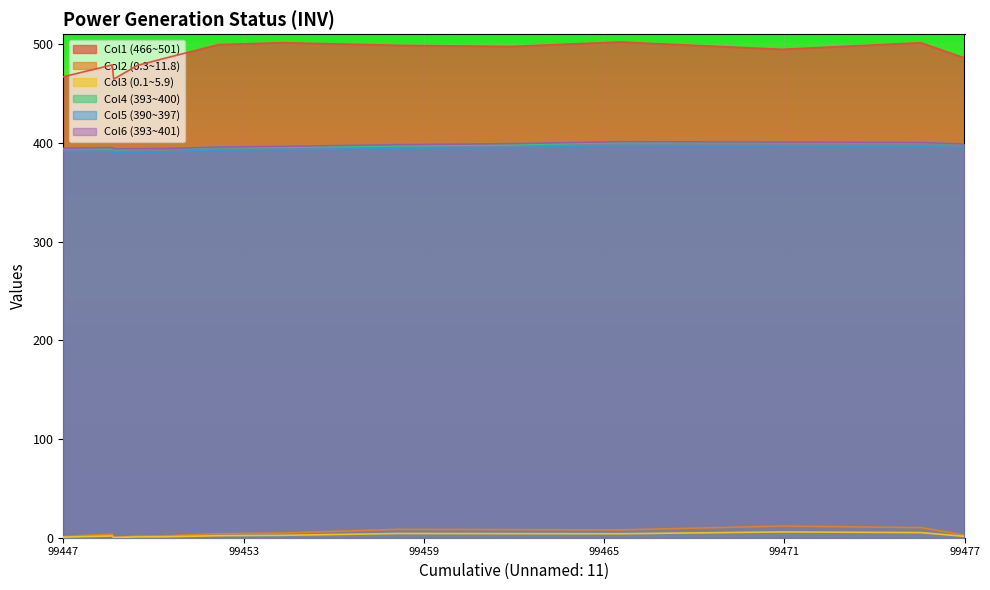

At 99476.33, list the series in order from smallest to largest.

Col3 (0.1~5.9), Col2 (0.3~11.8), Col5 (390~397), Col4 (393~400), Col6 (393~401), Col1 (466~501)